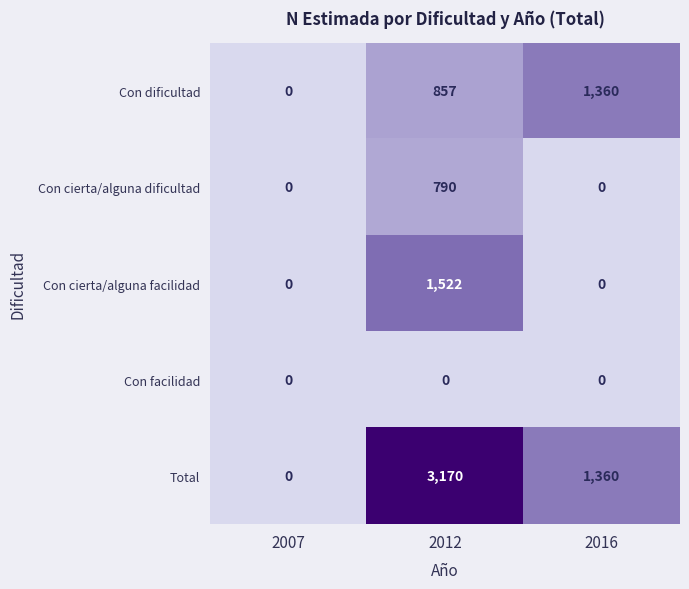

Which series has the largest total across all categories?

Total